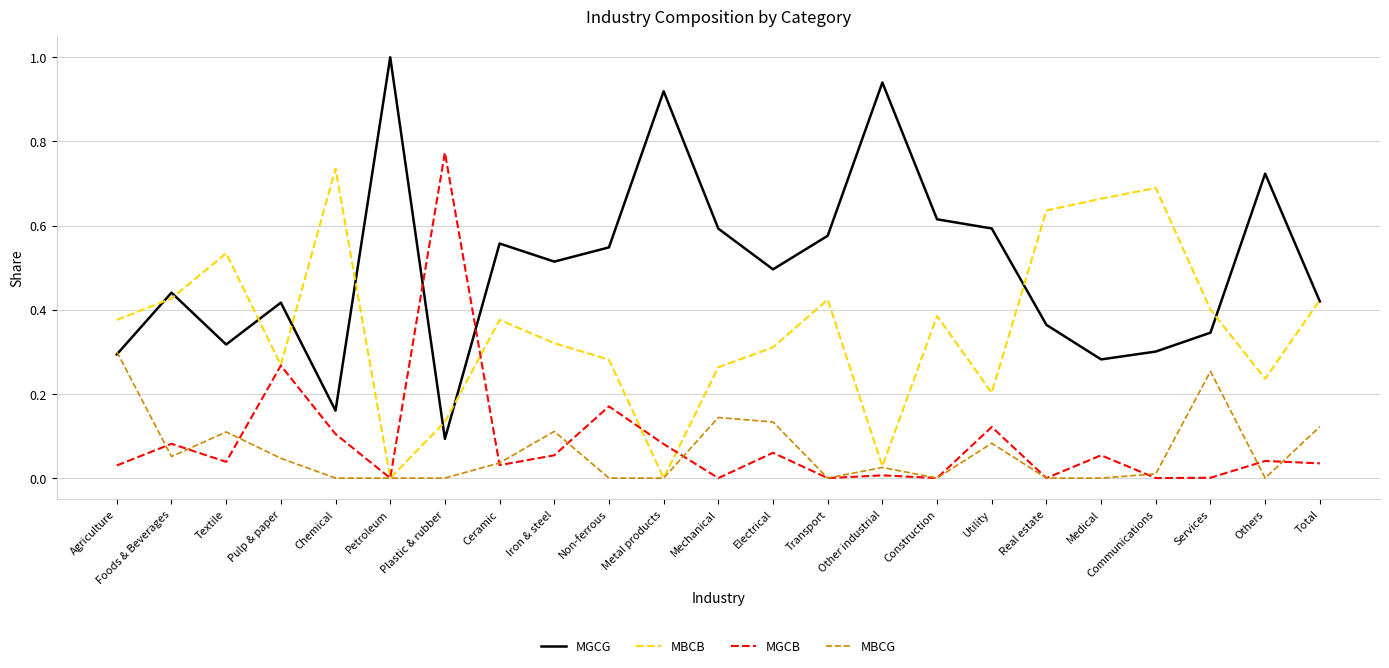

Which series has the largest range (max minus min)?

MGCG